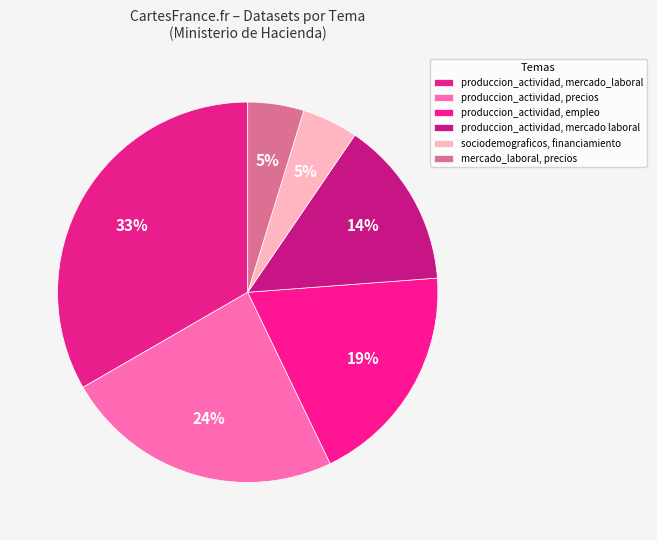

Count the number of slices in the pie.

6